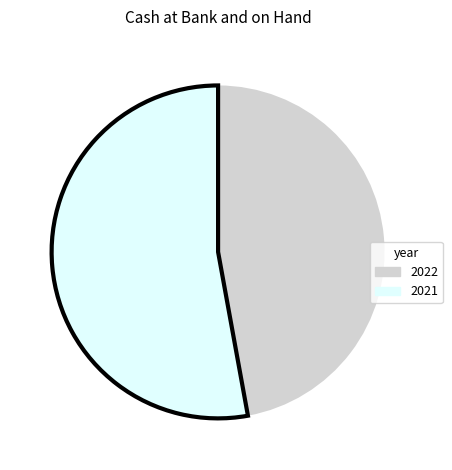

Between 2021 and 2022, which is larger?

2021